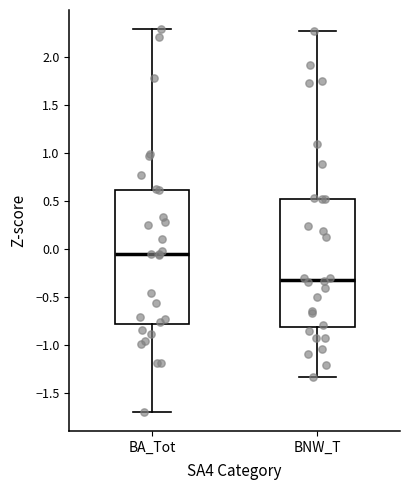

Reading left to right, transcribe this box plot: for each box, give where its median line is, the range the box spans, and where its two whiskers end, as read against the y-axis. The values are not printed on the chart, so give them approximately, as read against the axis.

BA_Tot: median -0.05, box -0.80 to 0.60, whiskers -1.70 to 2.30
BNW_T: median -0.30, box -0.80 to 0.50, whiskers -1.35 to 2.25